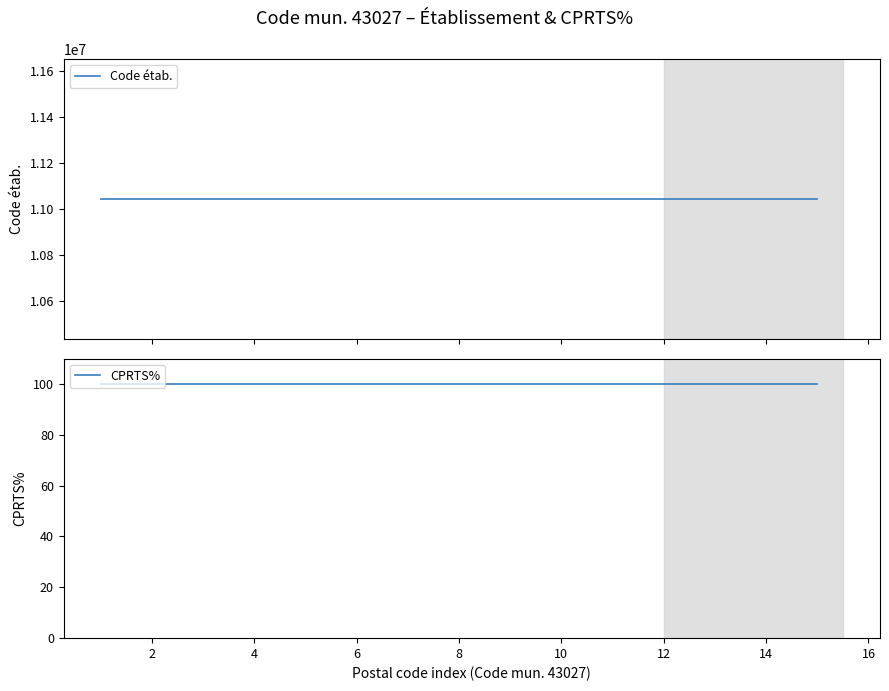

True or false: Code étab. and CPRTS% intersect in this chart.

False